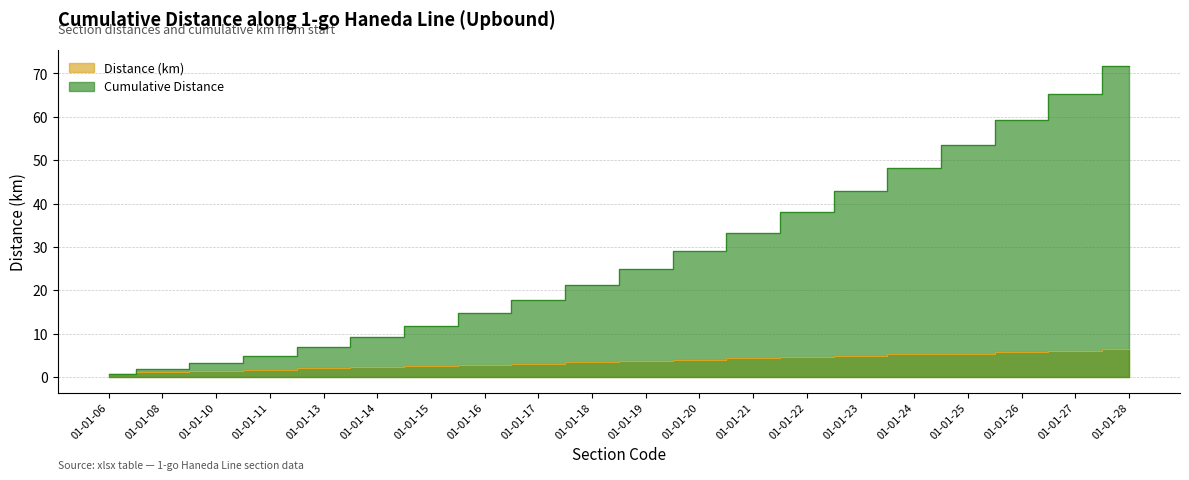

How many lines are shown in the chart?

2